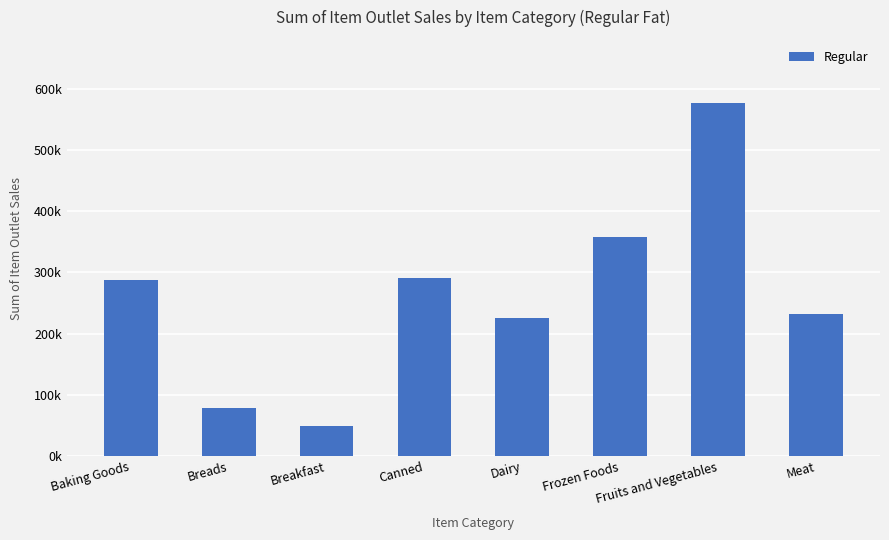

Reading right to left, list all the values displayed in this chart.

232089.2	576176.0	357442.7	225274.8	290478.5	49564.2	79037.8	288013.8